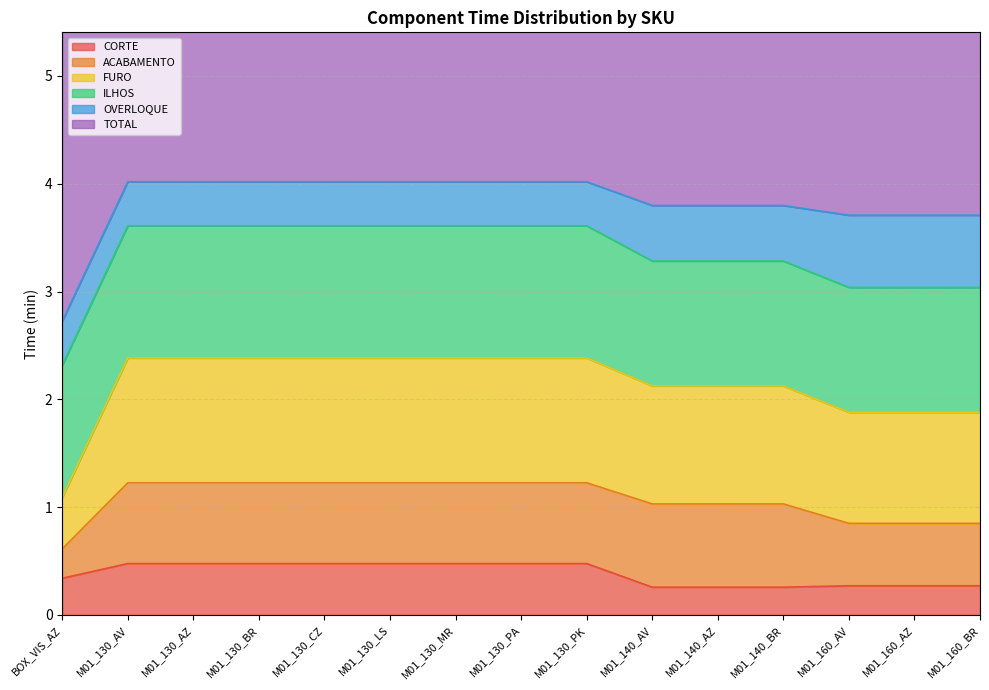

Does the chart display data point markers on the line(s)?

No